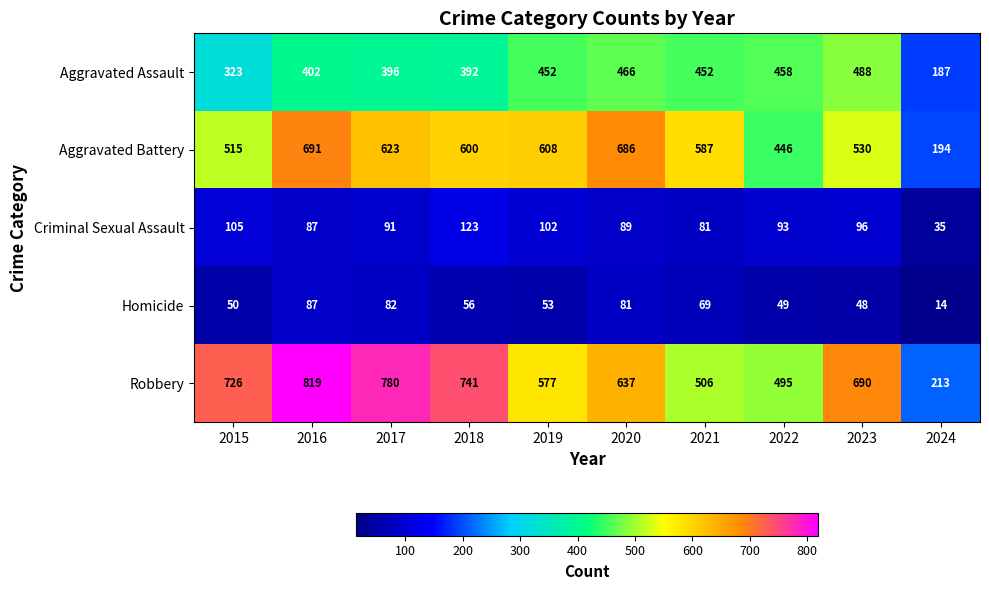

How many distinct data groups are displayed?

5